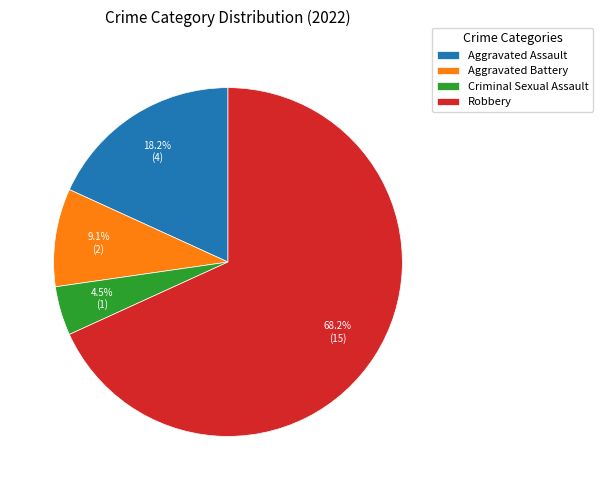

Which slice represents more than half of the pie?

Robbery